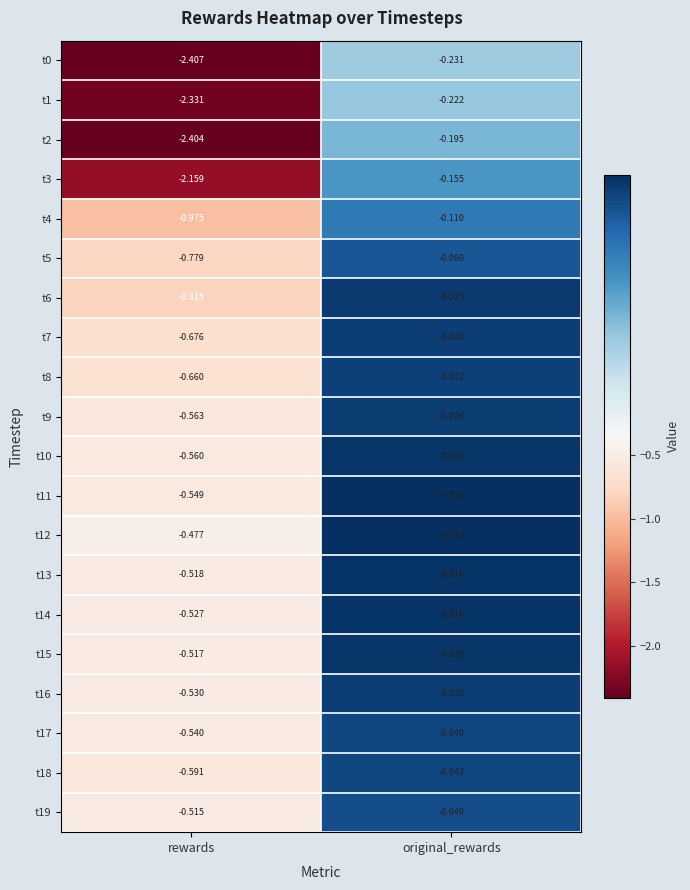

At which category is the sum across all series the highest?

original_rewards